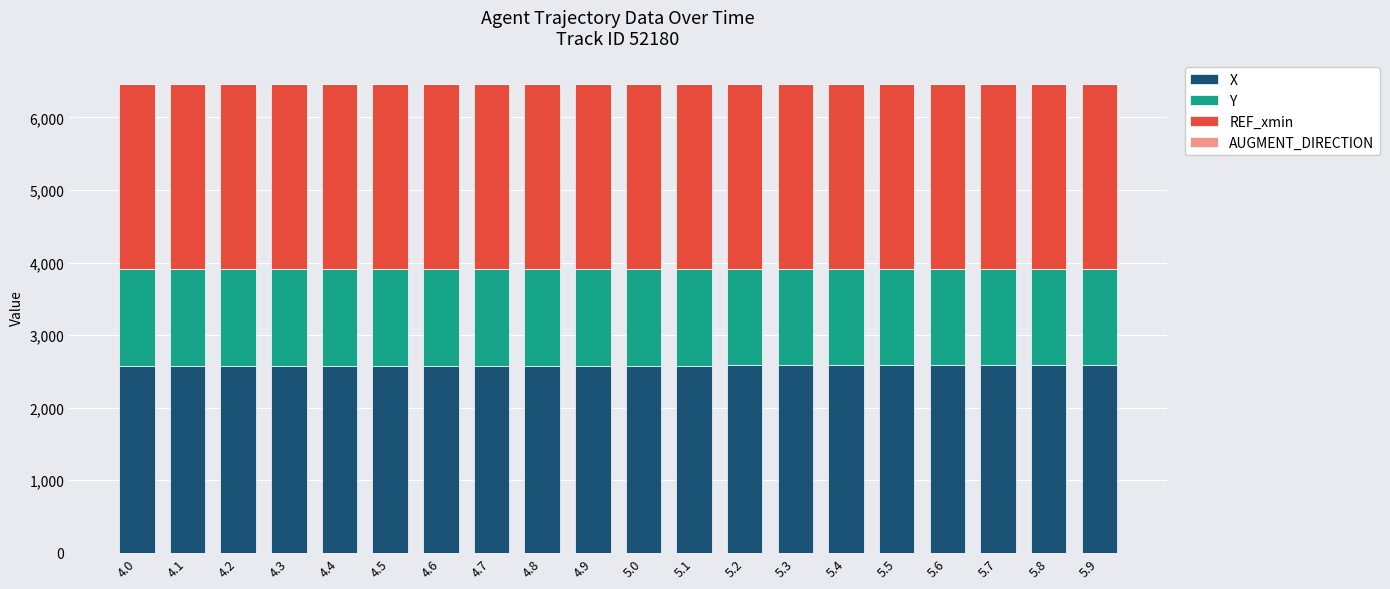

Are the bars grouped side by side (vs. stacked)?

No